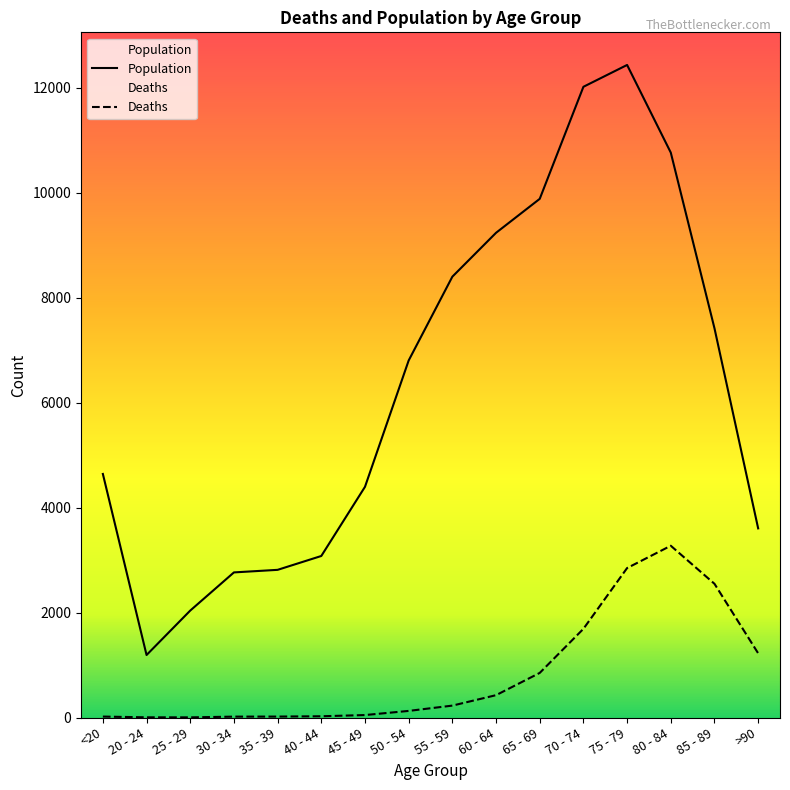

Which category has the highest value across all series?

75 - 79